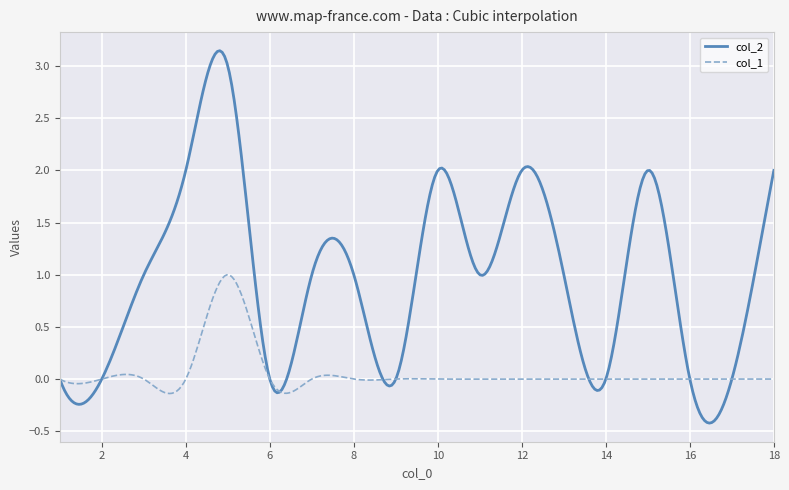

Which series has the largest total across all categories?

col_2